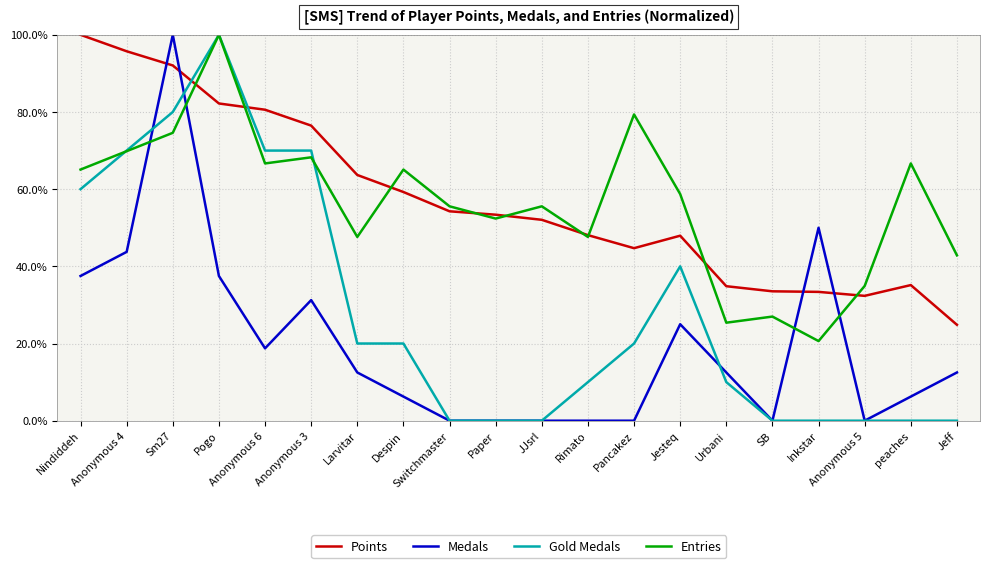

At which category does Entries reach its first local peak?

Pogo